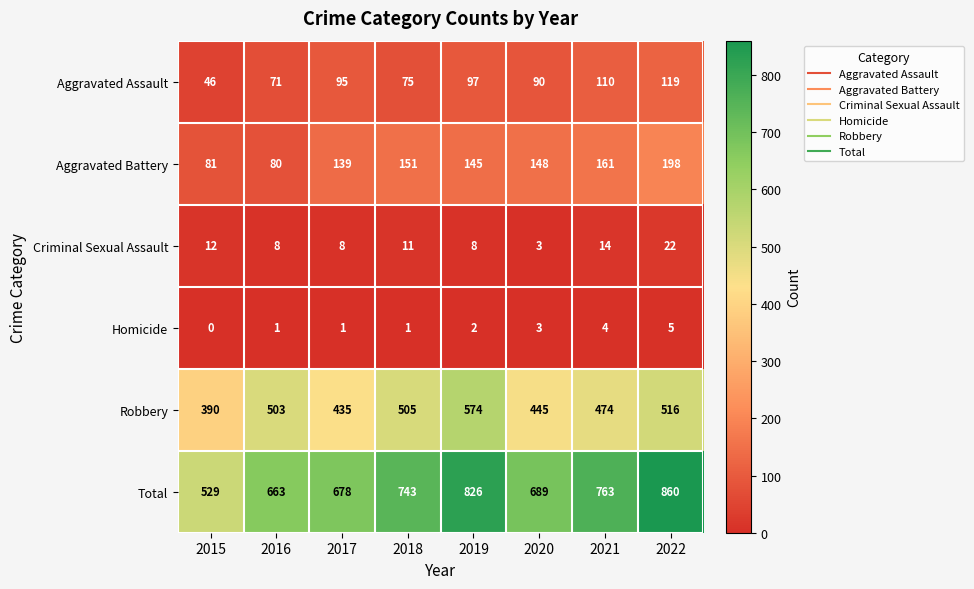

What is the difference between the maximum and minimum values in the Aggravated Assault series?

73